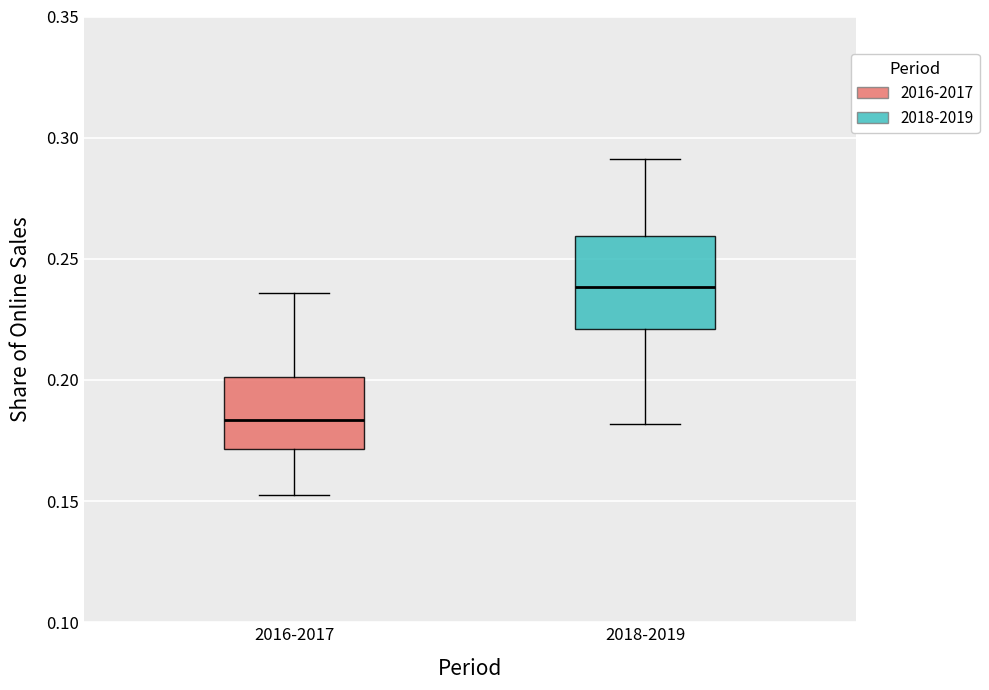

Where is the lower edge of the box for 2016-2017 on the y-axis? The values are not printed on the chart, so give them approximately, as read against the axis.

0.170